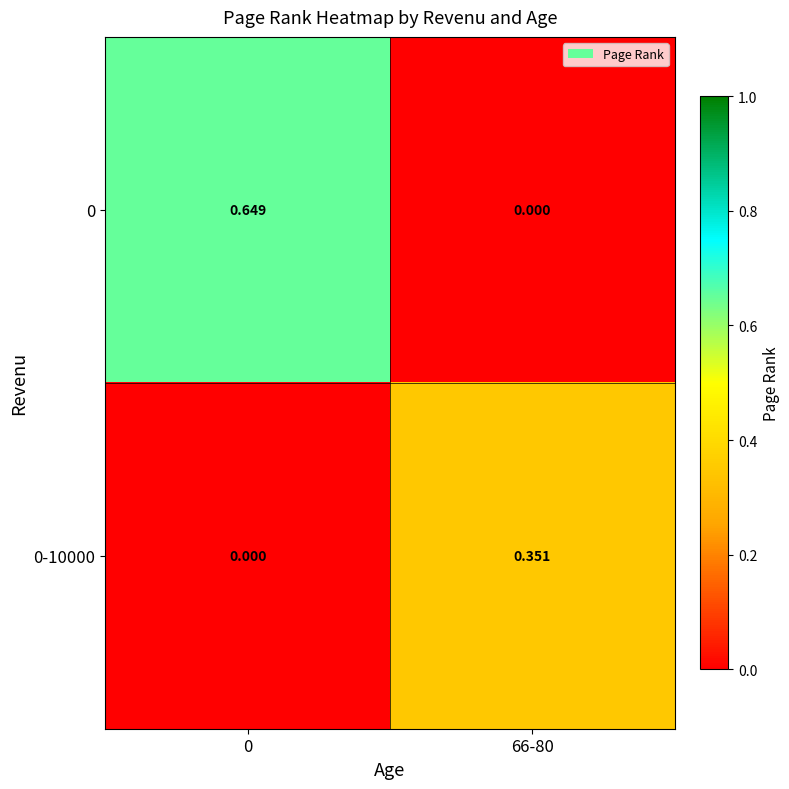

Is the value of 0-10000 at 66-80 greater than the value of 0 at 0?

No